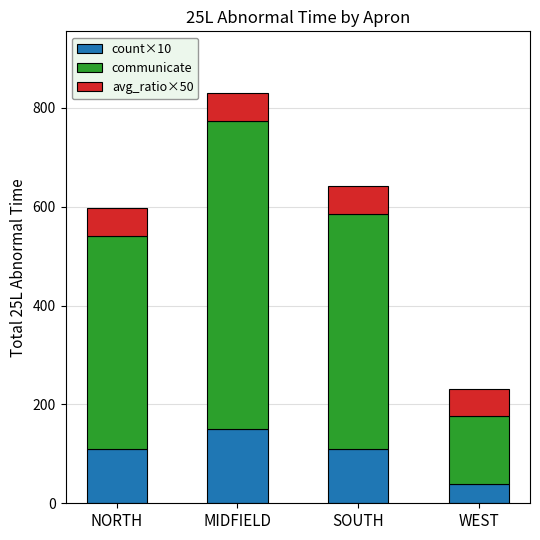

What is the highest value of the count×10 series?

150